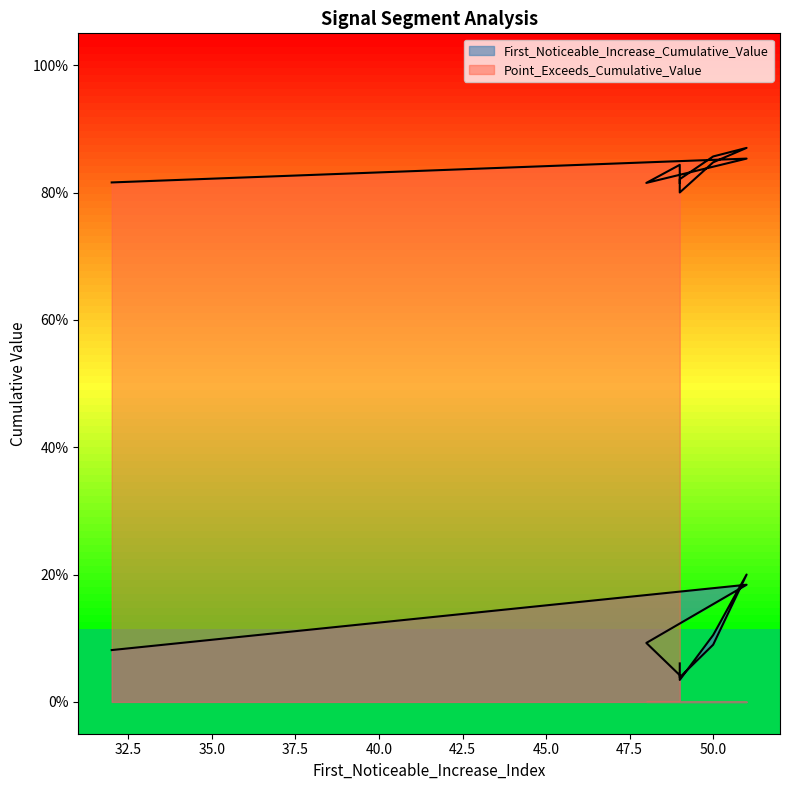

Count the number of data series in this chart.

2